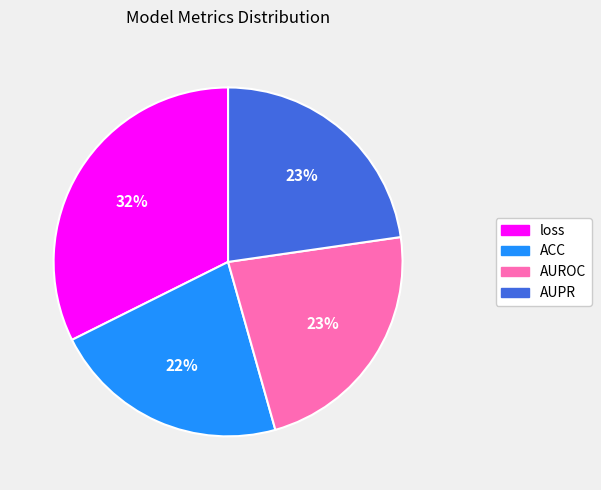

Between ACC and loss, which is larger?

loss